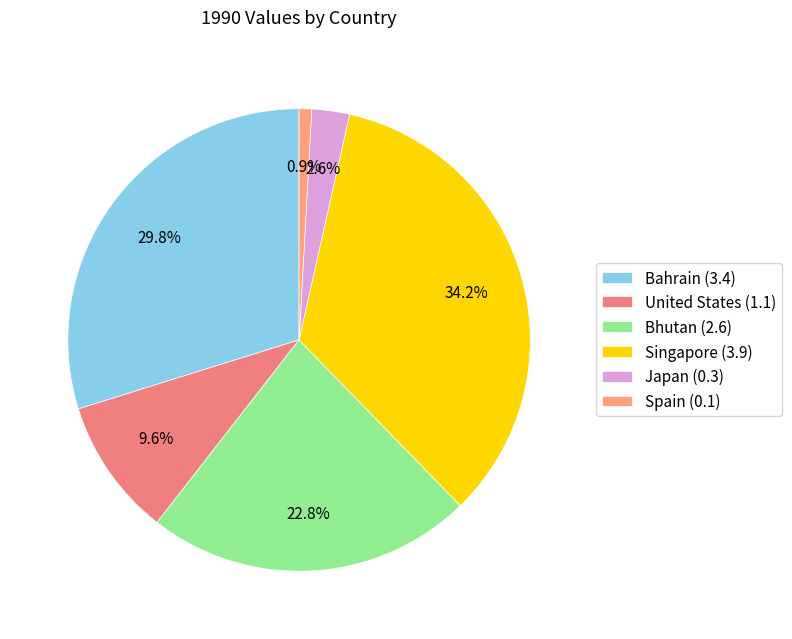

How many slices are in this pie chart?

6